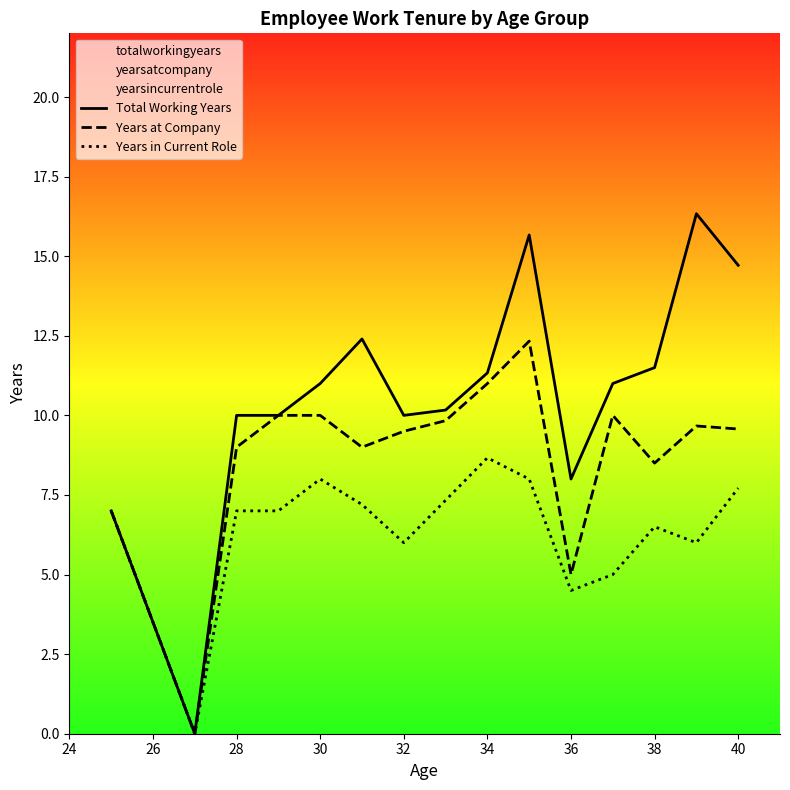

What is the difference between the Years at Company values at 38 and 28?

0.5